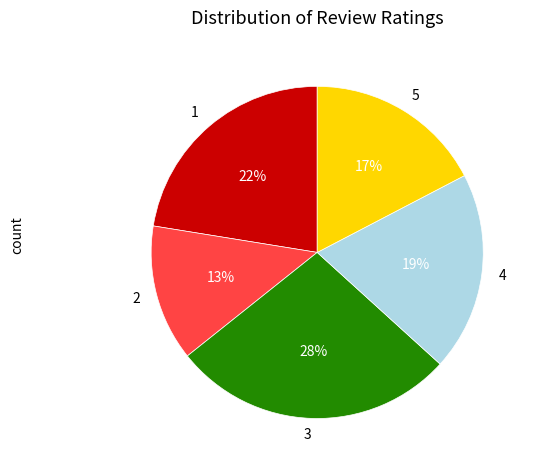

Is it true that 2 is 13% of the pie?

True